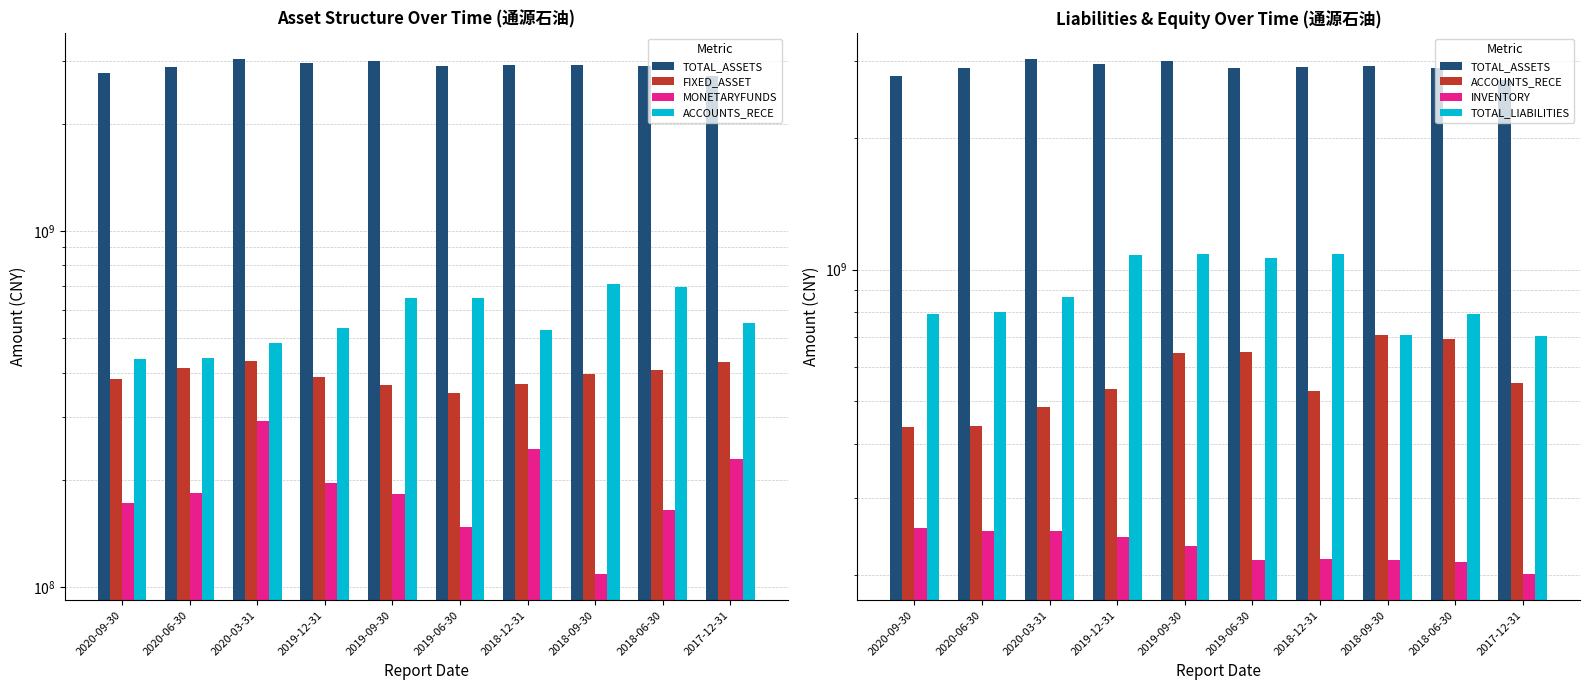

The value of FIXED_ASSET at 2020-03-31 is 430268330.8. True or false?

True